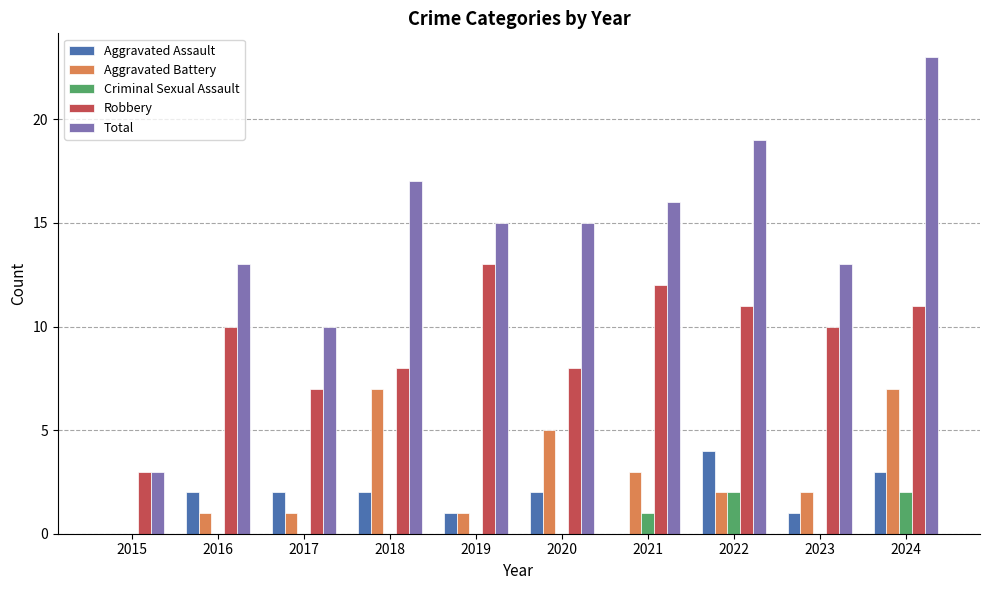

The value of Total at 2017 is 10. True or false?

True